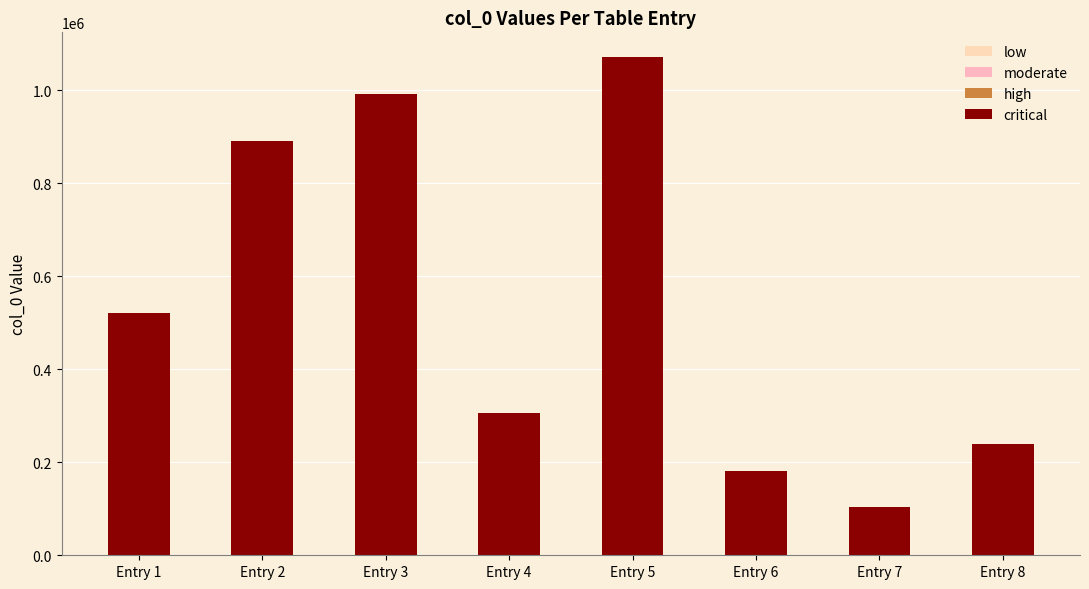

The chart shows a value of 305844 at Entry 4. True or false?

True